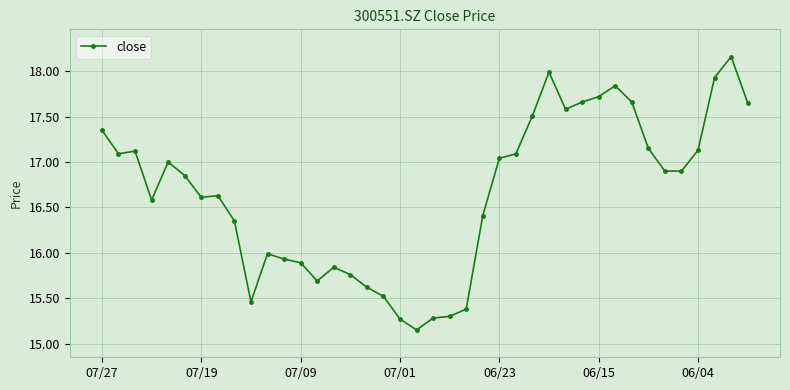

True or false: there are more than 2 points higher than both neighbors.

True